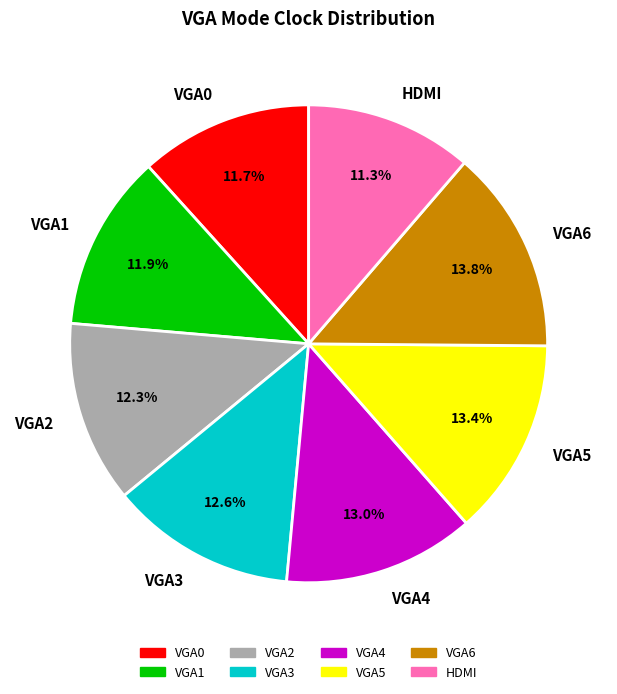

Is it true that HDMI is 11% of the pie?

True